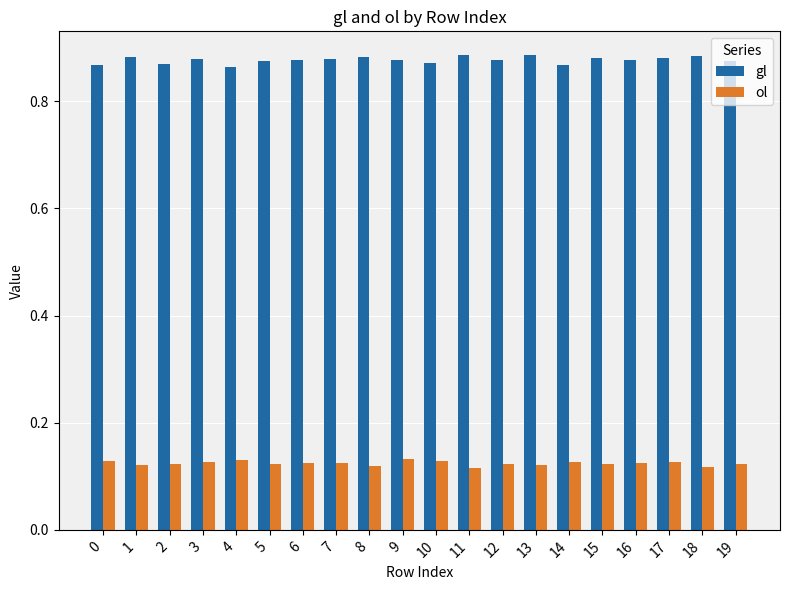

Rank the series by their average value, from highest to lowest.

gl, ol